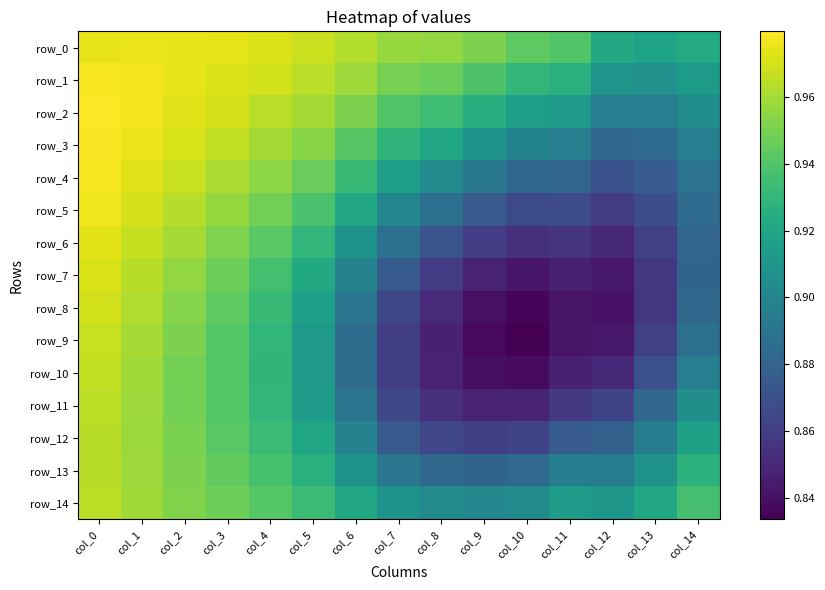

The row_1 series shows 0.9 at col_9. True or false?

True